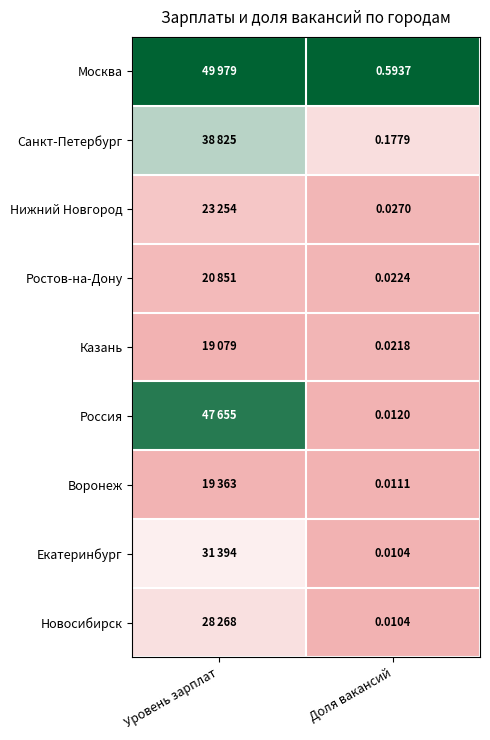

Is the value of Казань at Доля вакансий greater than the value of Ростов-на-Дону at Доля вакансий?

No